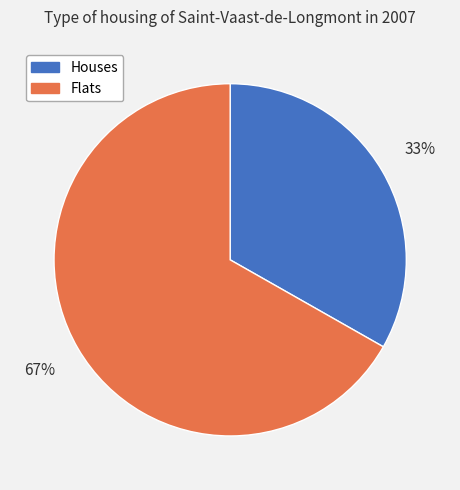

The Flats slice represents 75% of the pie. True or false?

False